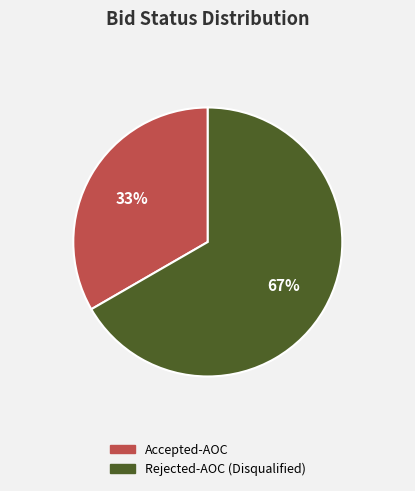

Is it true that Accepted-AOC is 24% of the pie?

False